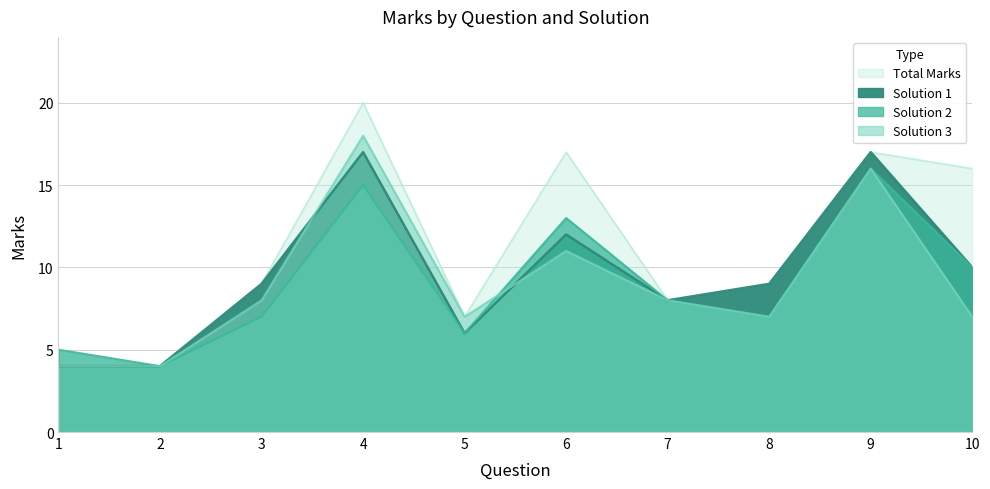

What are all the series names shown in the legend?

Total Marks, Solution 1, Solution 2, Solution 3